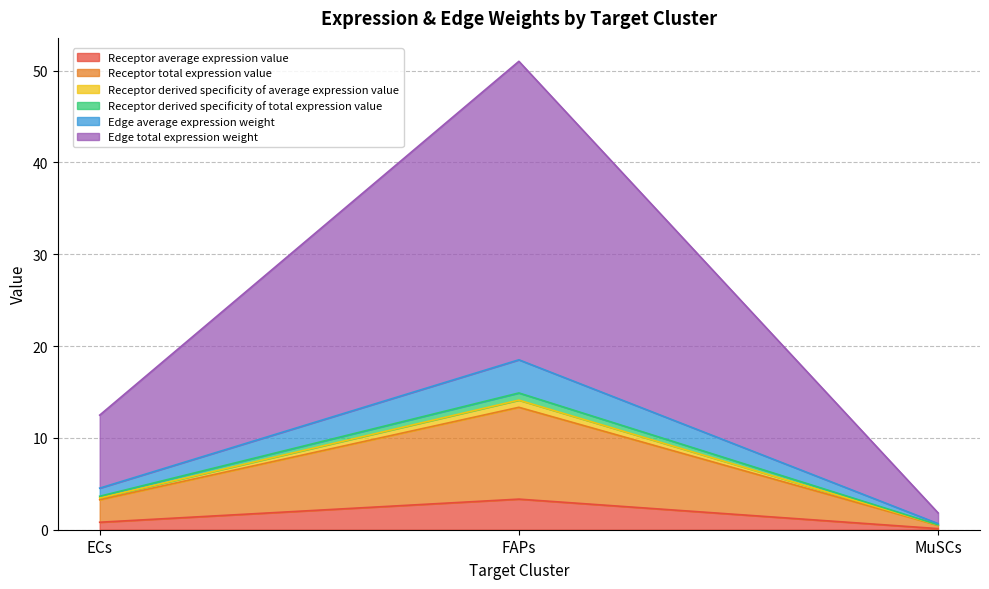

Is it true that Edge total expression weight equals 9.0 at FAPs?

False